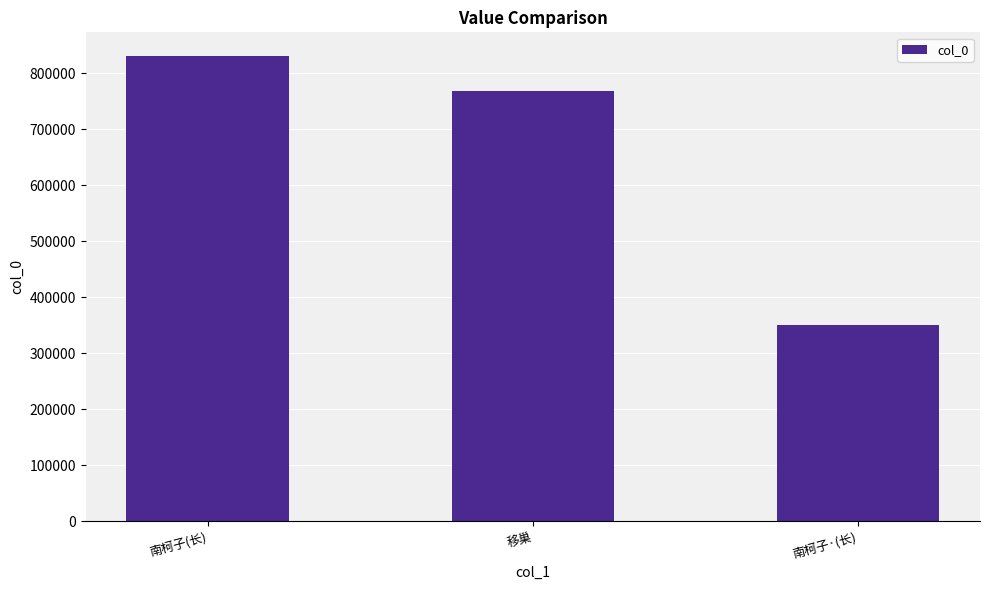

What is the difference between the values at 南柯子·(长) and 南柯子(长)?

480790